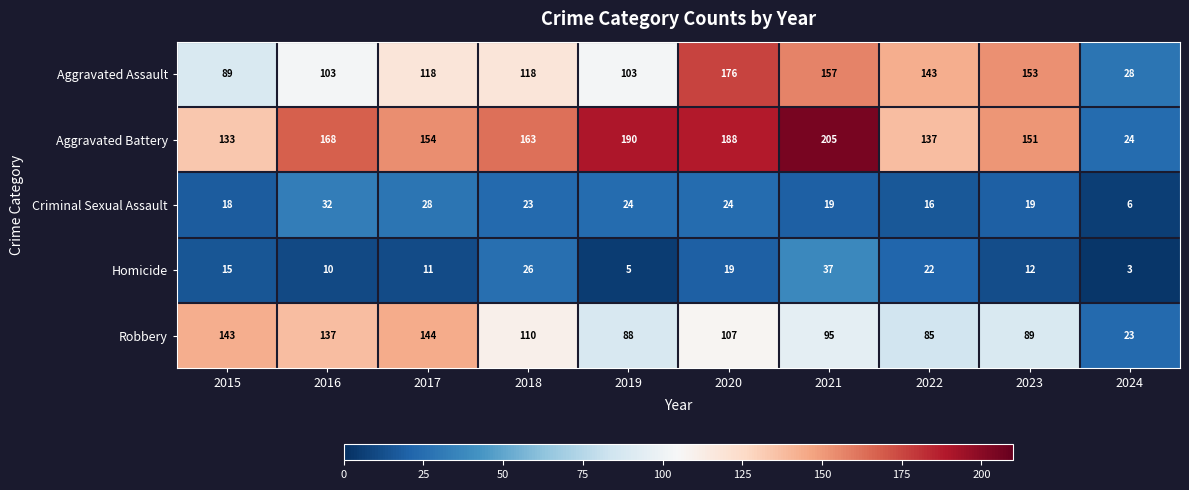

Count the number of categories in the chart.

10